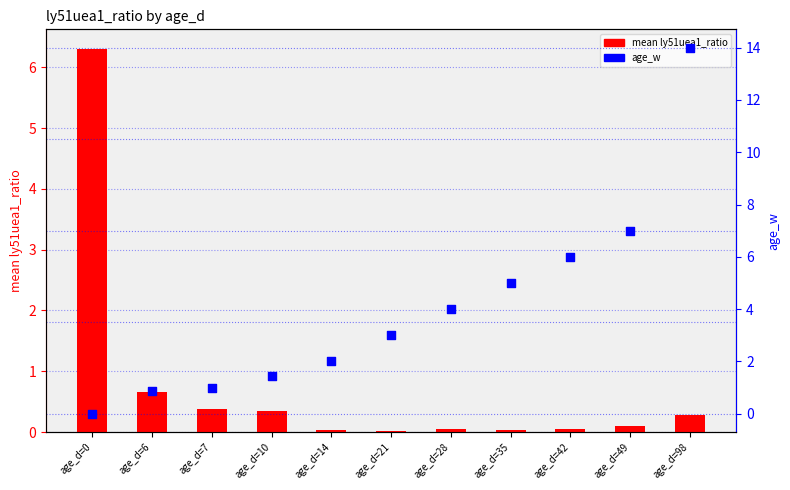

Which series has the largest Y range (max minus min)?

age_w